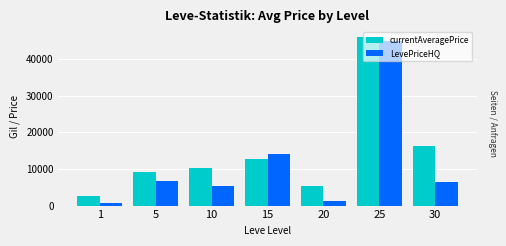

Rank the categories by LevePriceHQ value from highest to lowest.

25, 15, 5, 30, 10, 20, 1